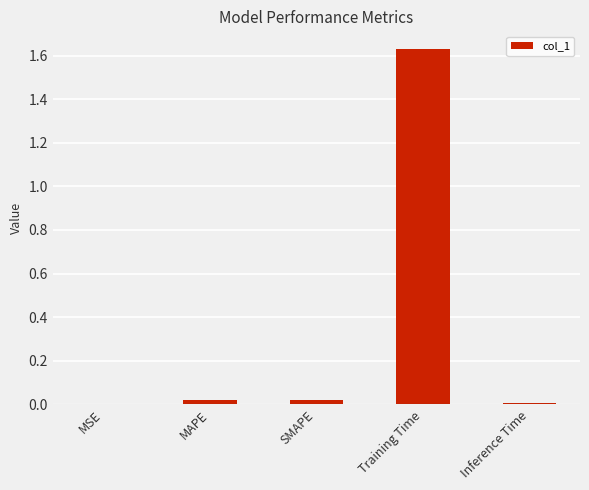

How many data points does each series have?

5